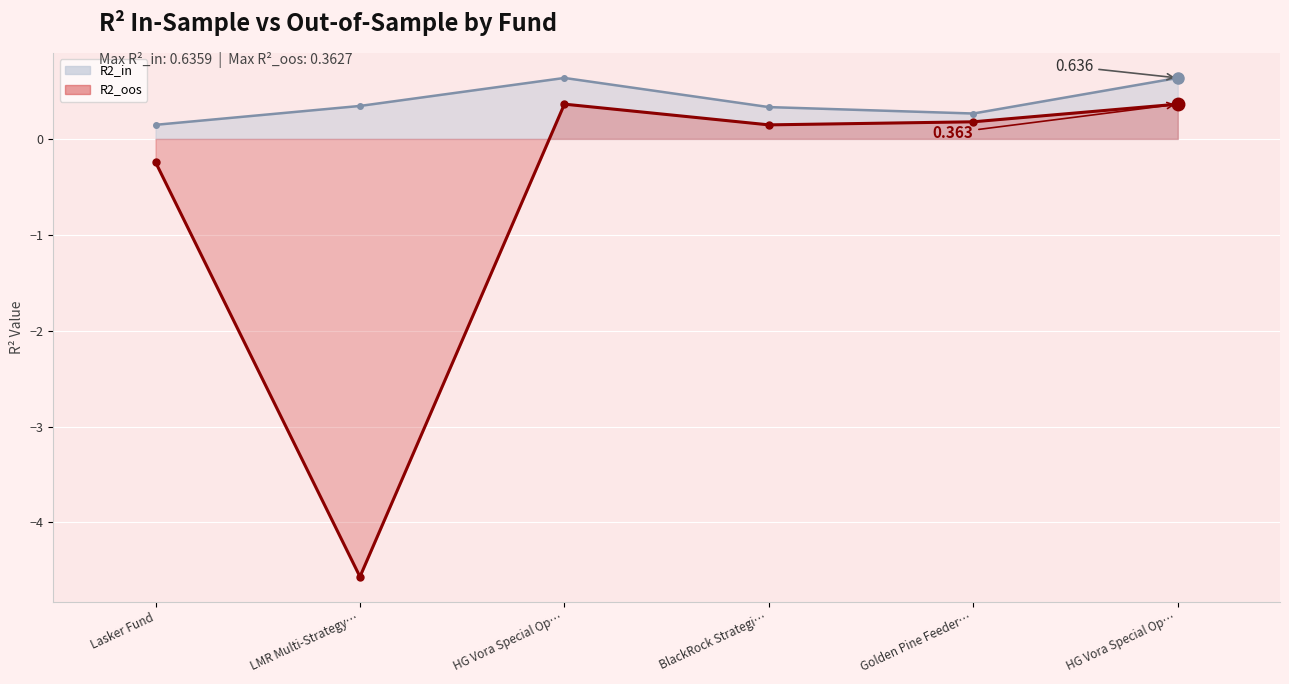

Between BlackRock Strategi… and Golden Pine Feeder…, which is larger?

BlackRock Strategi…